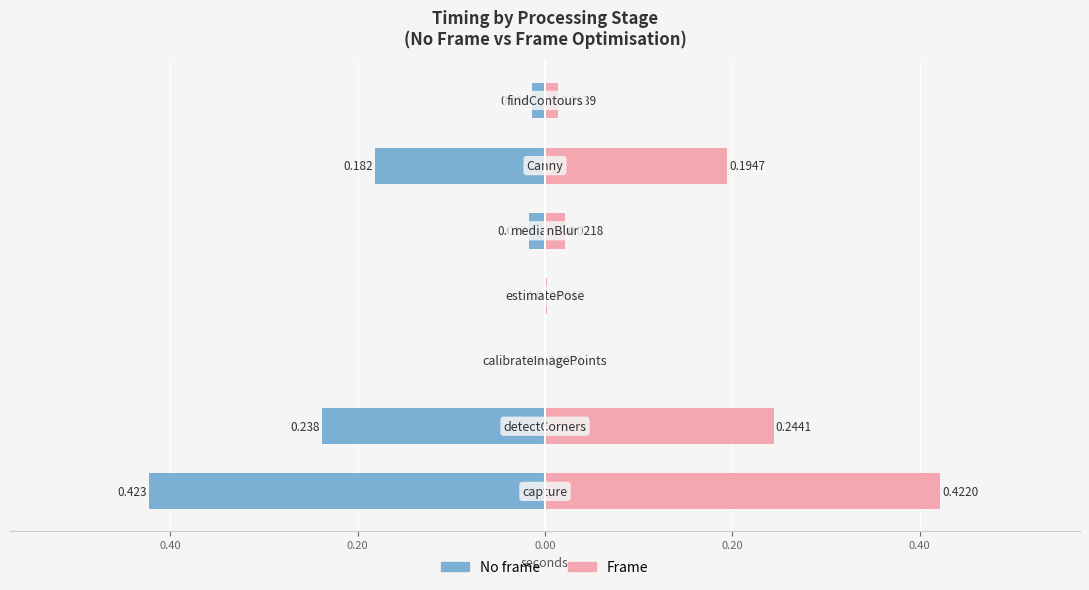

Reading right to left, what are all the values shown in this chart?

No frame: -0.0	-0.2	-0.0	0.0	0.0	-0.2	-0.4
Frame: 0.0	0.2	0.0	0.0	0.0	0.2	0.4